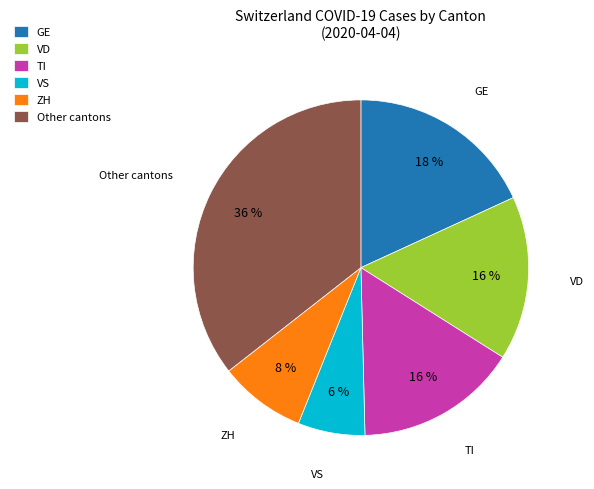

Which has a higher value, TI or GE?

GE